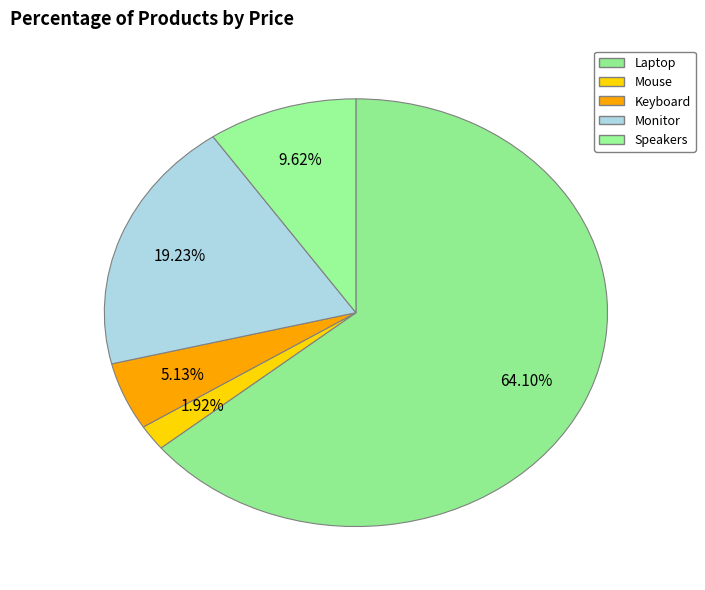

Rank the categories by value from highest to lowest.

Laptop, Monitor, Speakers, Keyboard, Mouse